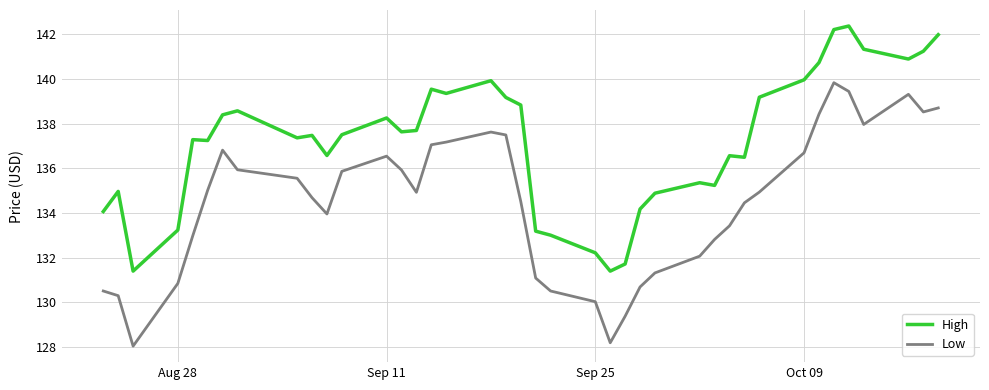

True or false: Low and High cross at least once.

False